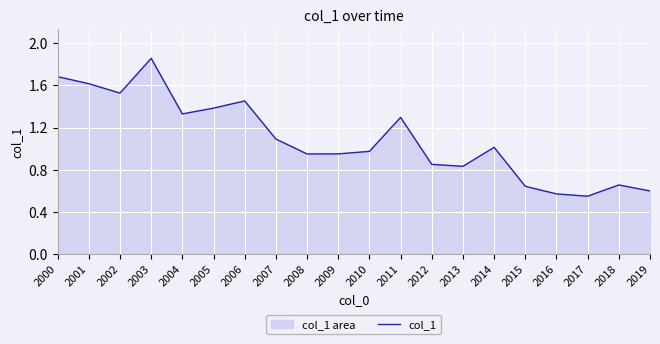

Reading left to right, extract all data points from this chart.

2000=1.7	2001=1.6	2002=1.5	2003=1.9	2004=1.3	2005=1.4	2006=1.5	2007=1.1	2008=0.9	2009=1.0	2010=1.0	2011=1.3	2012=0.9	2013=0.8	2014=1.0	2015=0.6	2016=0.6	2017=0.5	2018=0.7	2019=0.6